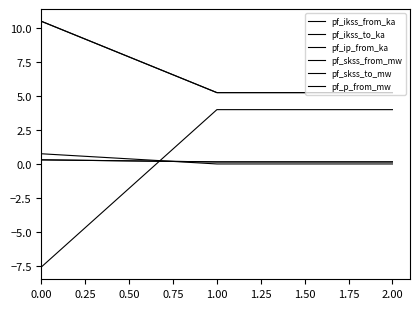

Does the chart display data point markers on the line(s)?

No